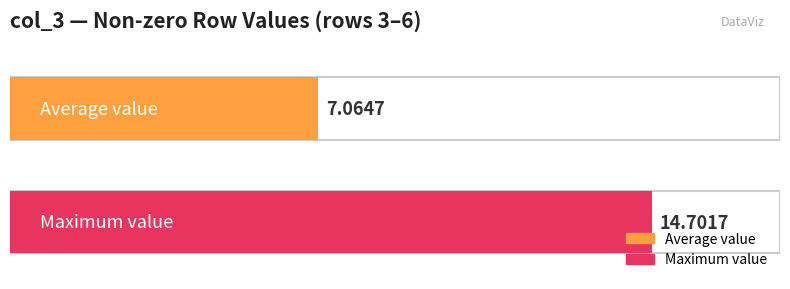

How many categories are shown in the chart?

1